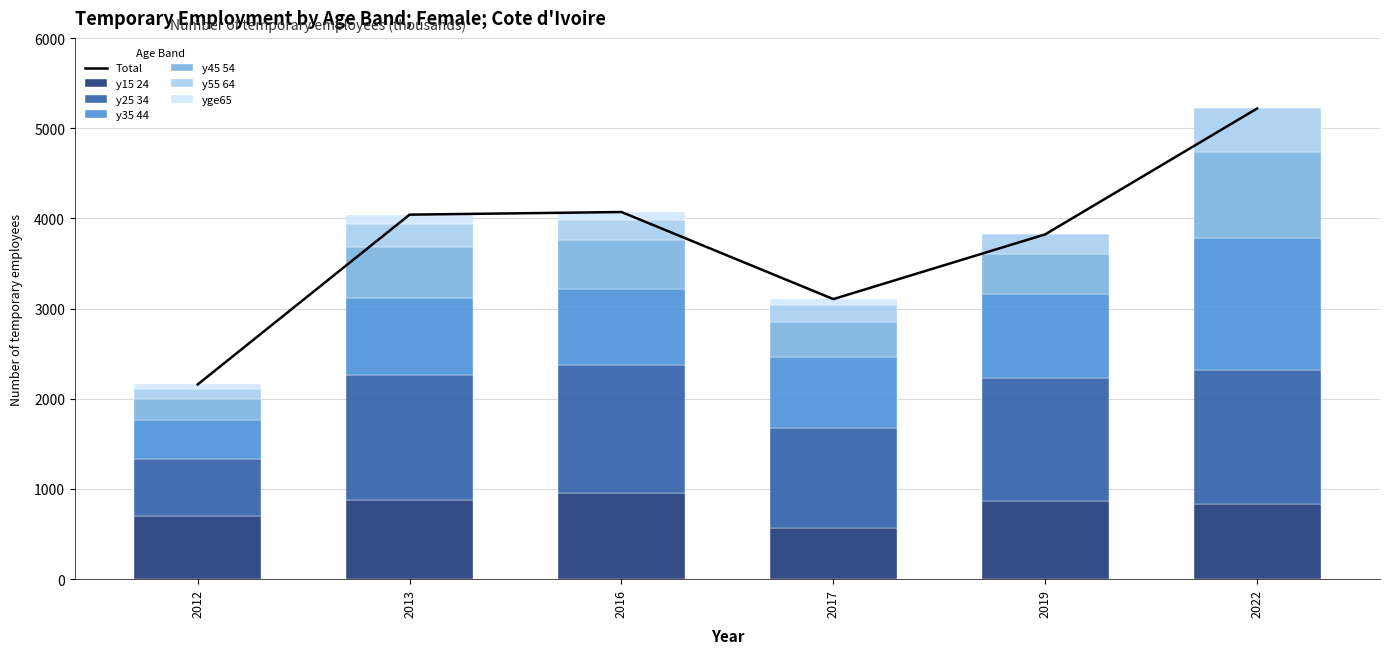

Which series changed the most between 2012 and 2022?

age_10yrbands_y35_44